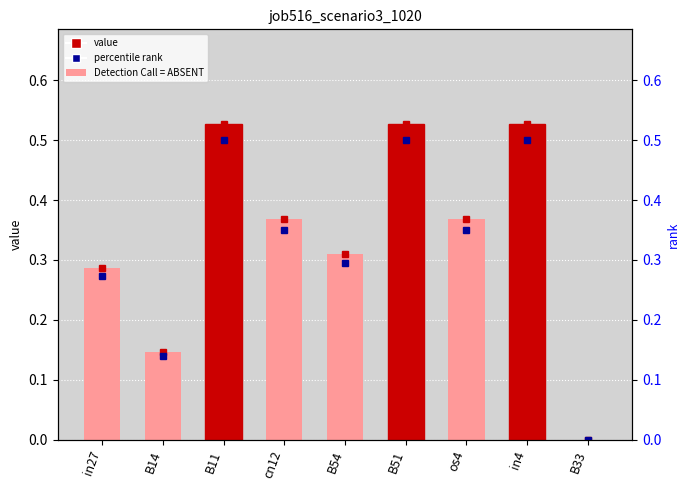

Reading left to right, what are all the values shown in this chart?

0.3	0.1	0.5	0.4	0.3	0.5	0.4	0.5	0.0